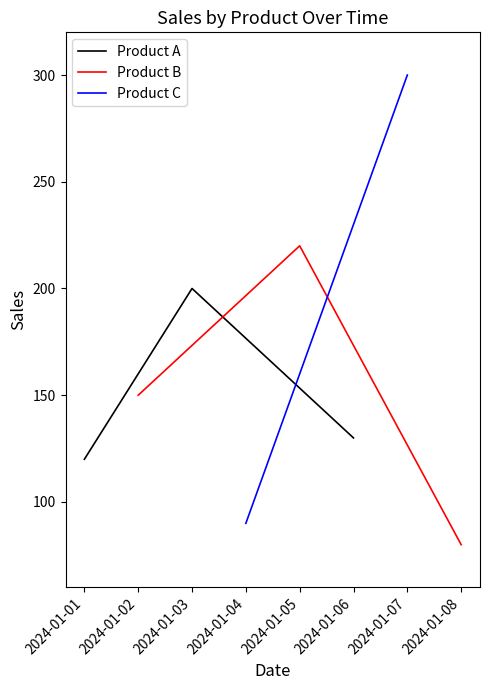

At which label does Product A first exceed 130?

2024-01-03